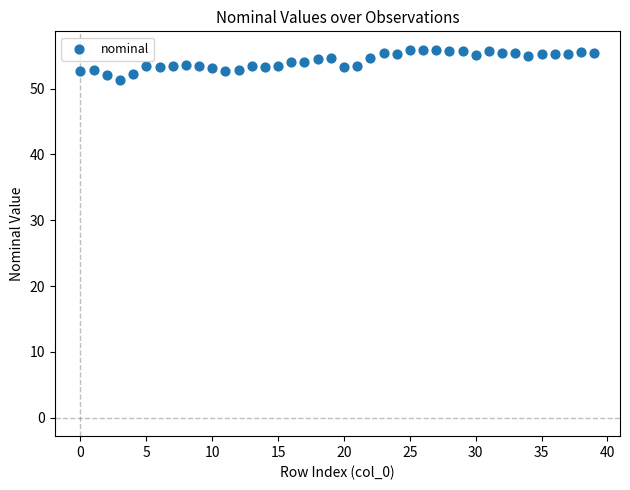

What is the range of Y values (max minus min)?

4.5